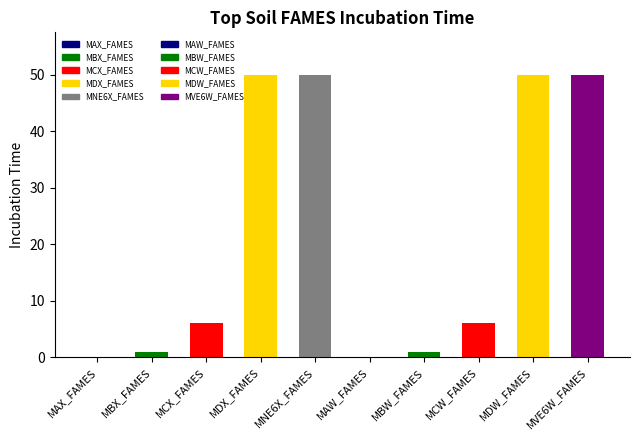

What is the difference between the values at MVE6W_FAMES and MCX_FAMES?

44